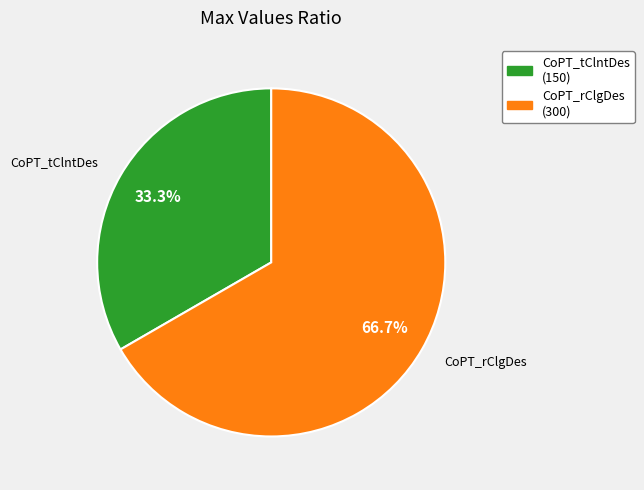

To the nearest percent, what is the average slice percentage?

50%